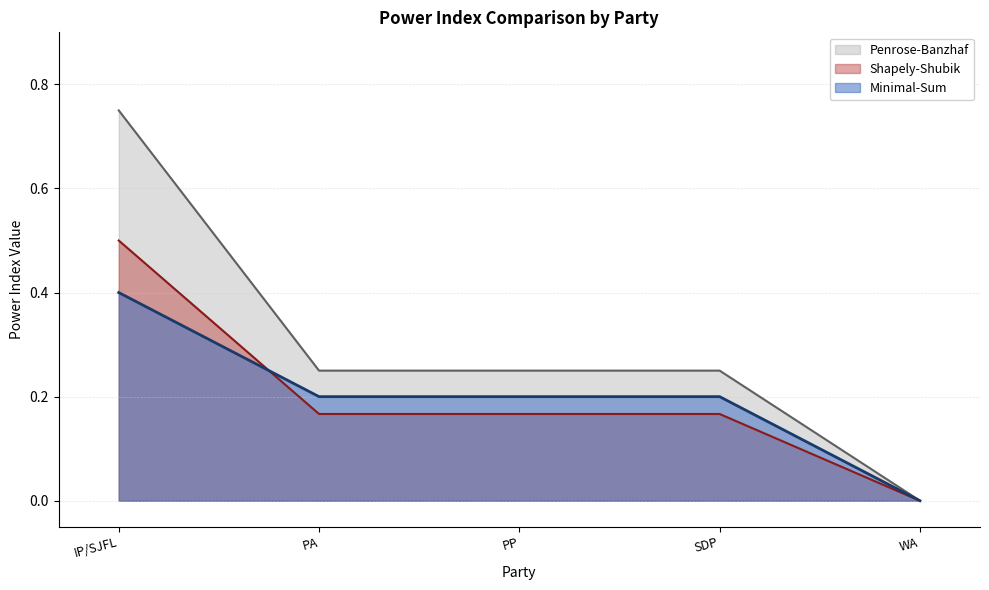

At which category does the chart reach its peak across all series?

IP/SJFL